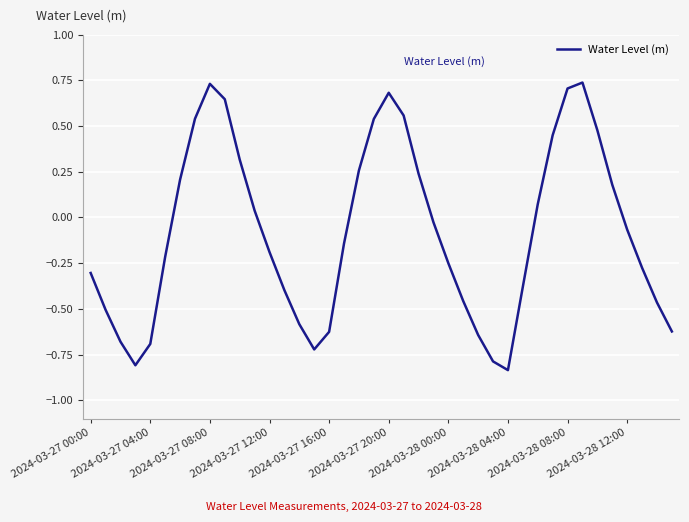

What is the difference between the maximum and minimum values?

1.6